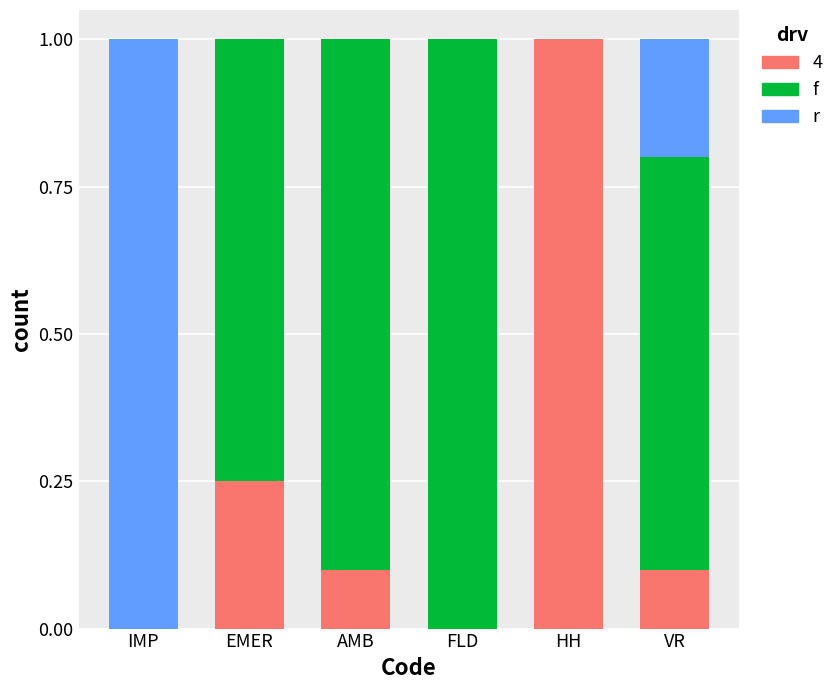

What is the total value across all series at VR?

1.0